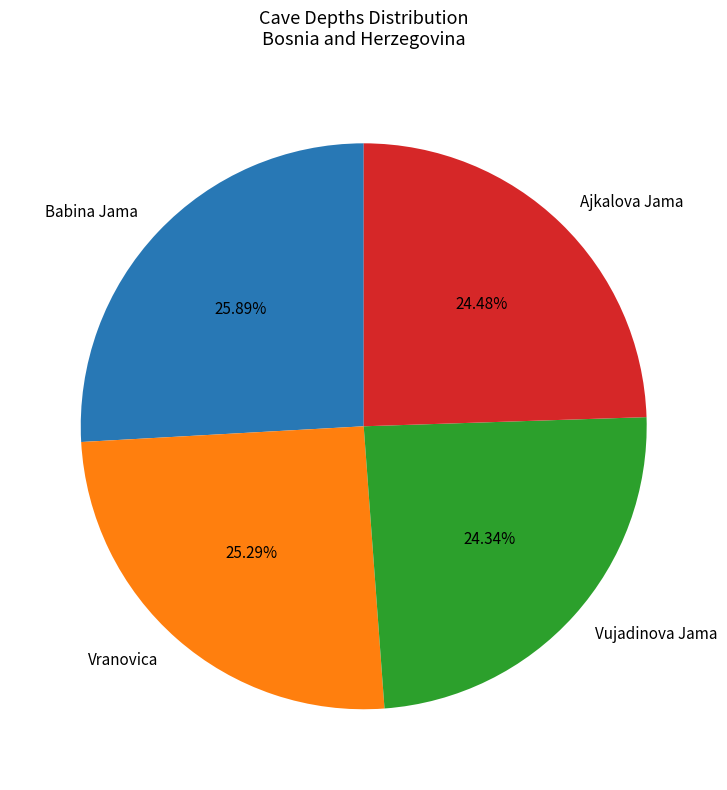

What portion of the pie excludes Ajkalova Jama?

75.5%